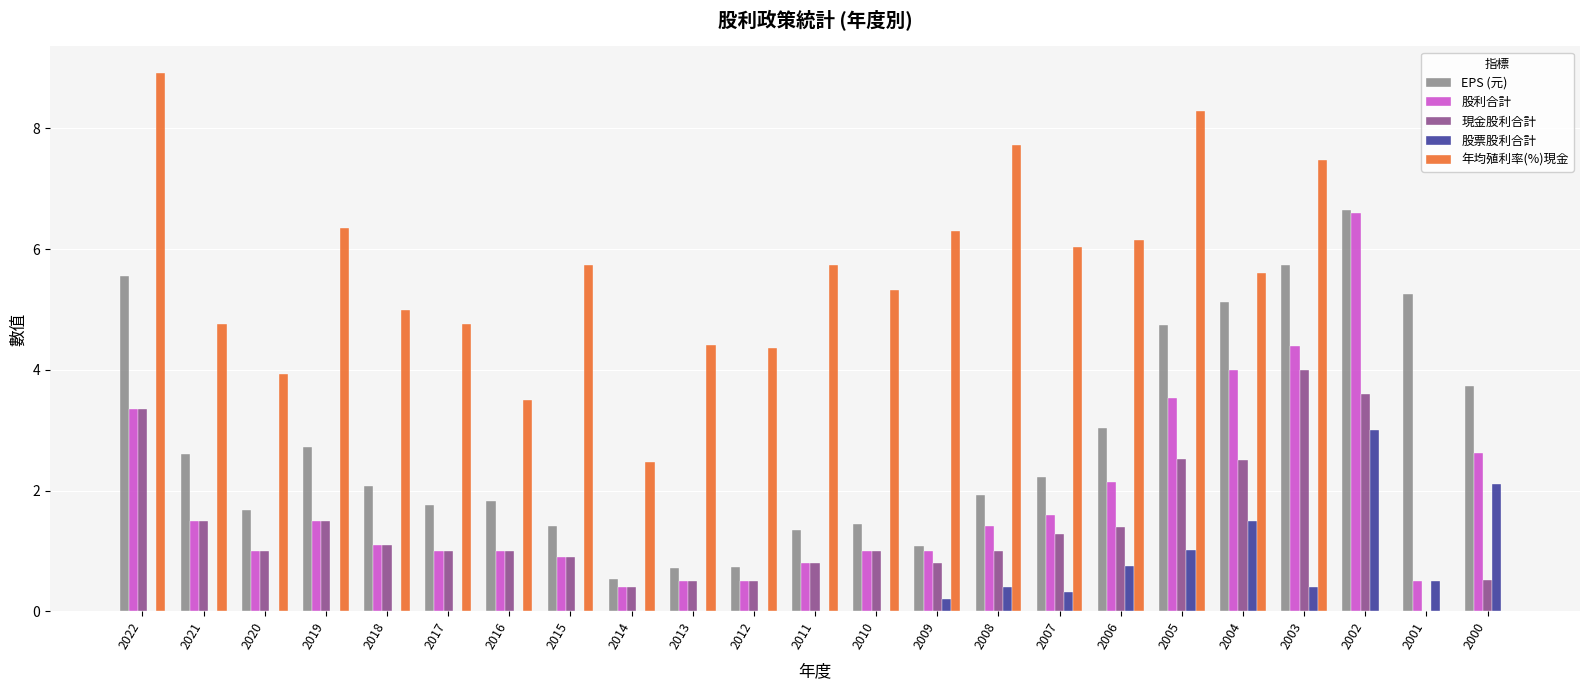

What is the sum of all EPS (元) values?

63.9